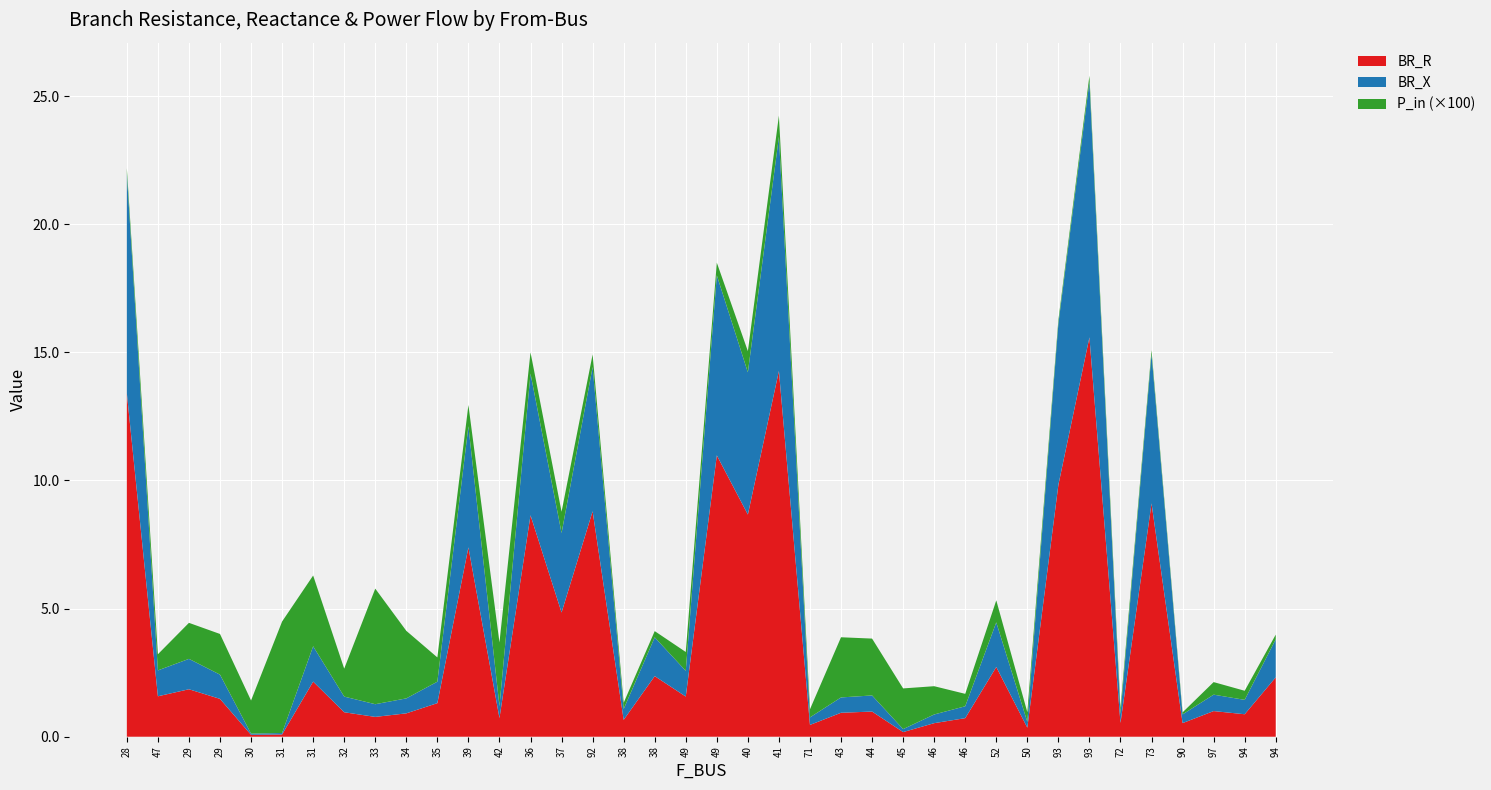

Reading right to left, extract all data points from this chart.

BR_R: 2.3	0.9	1.0	0.5	9.1	0.5	15.6	9.8	0.4	2.7	0.7	0.5	0.2	1.0	0.9	0.5	14.3	8.7	11.0	1.6	2.4	0.7	8.8	4.8	8.6	0.7	7.4	1.3	0.9	0.8	1.0	2.2	0.1	0.1	1.5	1.9	1.6	13.4
BR_X: 1.5	0.6	0.6	0.3	5.8	0.3	10.0	6.3	0.2	1.7	0.5	0.3	0.1	0.6	0.6	0.3	9.1	5.5	7.0	1.0	1.5	0.4	5.6	3.1	5.5	0.5	4.7	0.8	0.6	0.5	0.6	1.4	0.1	0.0	0.9	1.2	1.0	8.6
P_in: 0.0	0.0	0.0	0.0	0.0	0.0	0.0	0.0	0.0	0.0	0.0	0.0	0.0	0.0	0.0	0.0	0.0	0.0	0.0	0.0	0.0	0.0	0.0	0.0	0.0	0.0	0.0	0.0	0.0	0.0	0.0	0.0	0.0	0.0	0.0	0.0	0.0	0.0